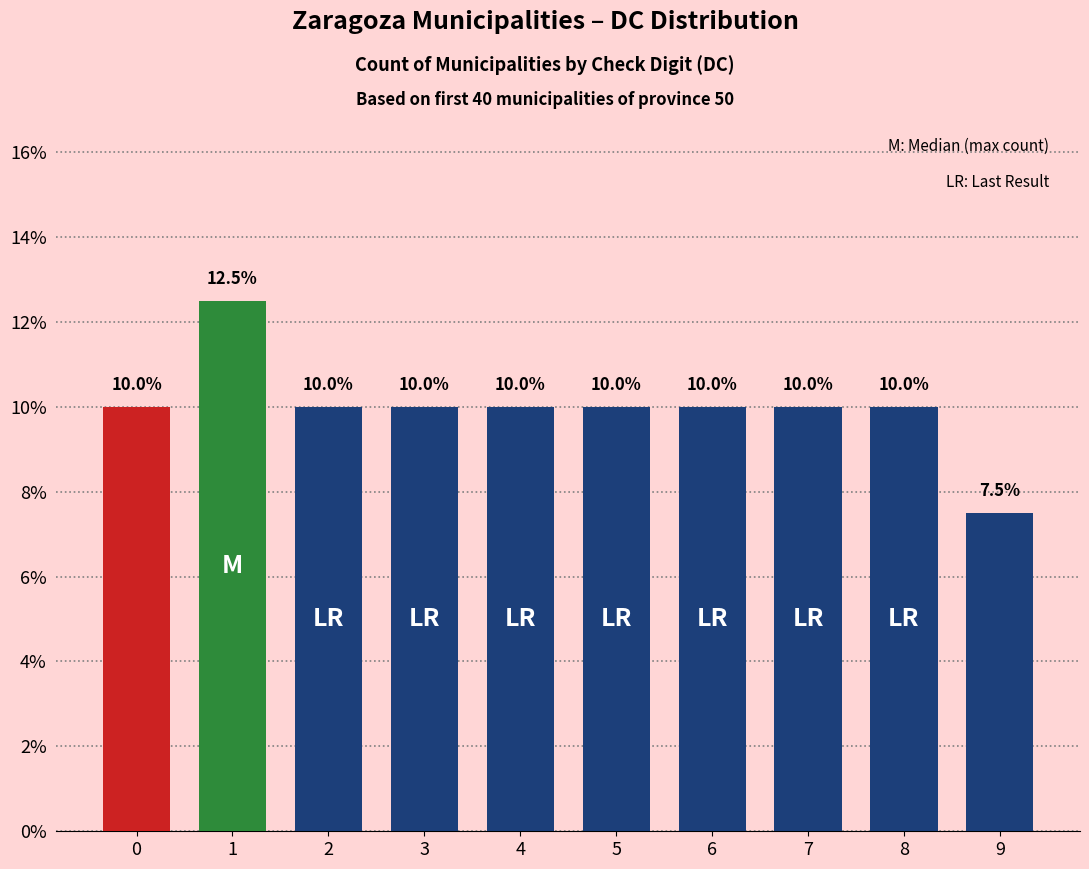

Is it true that the value at 2 is 10.0?

True